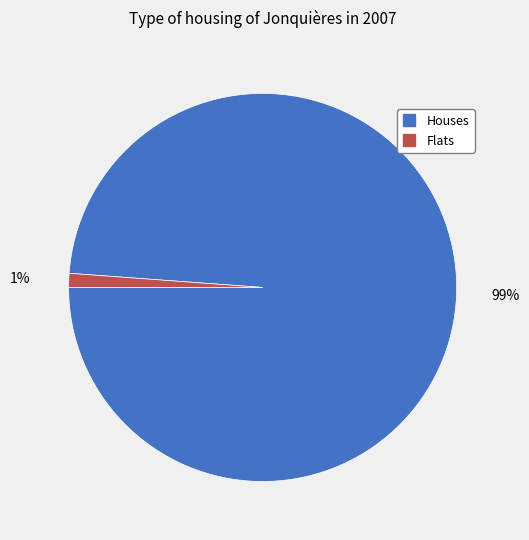

To the nearest percent, what is the difference between the largest and smallest slice percentages?

98%